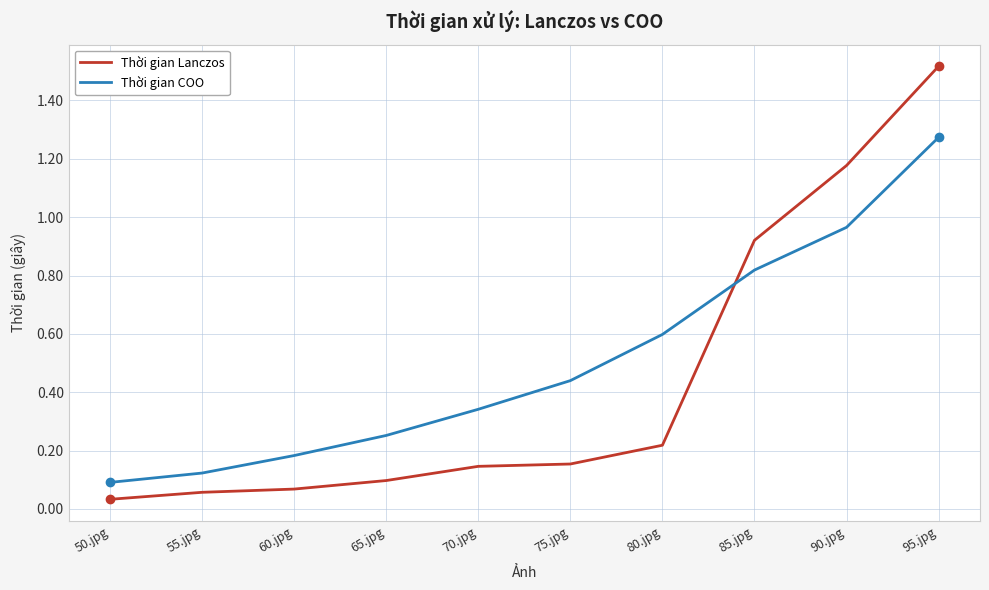

True or false: Thời gian Lanczos has more than 2 points higher than both neighbors.

False